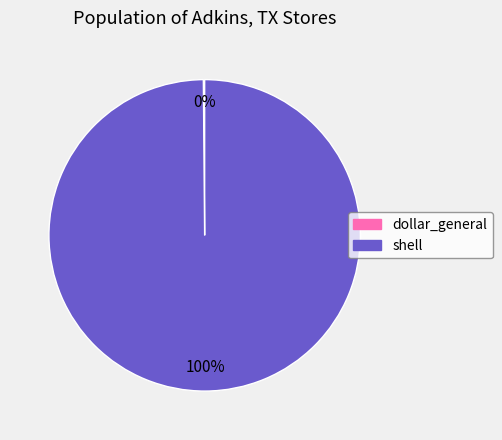

To the nearest percent, what is the difference between the largest and smallest slice percentages?

100%